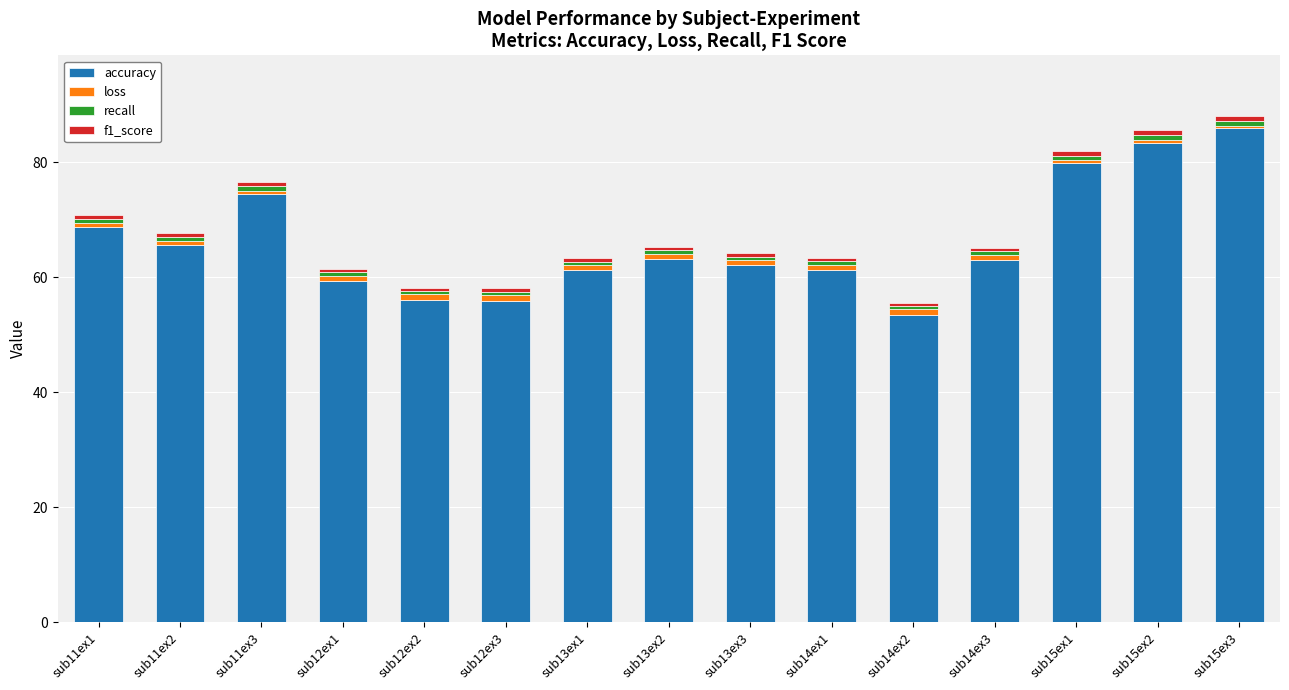

What is the highest value of the accuracy series?

85.9